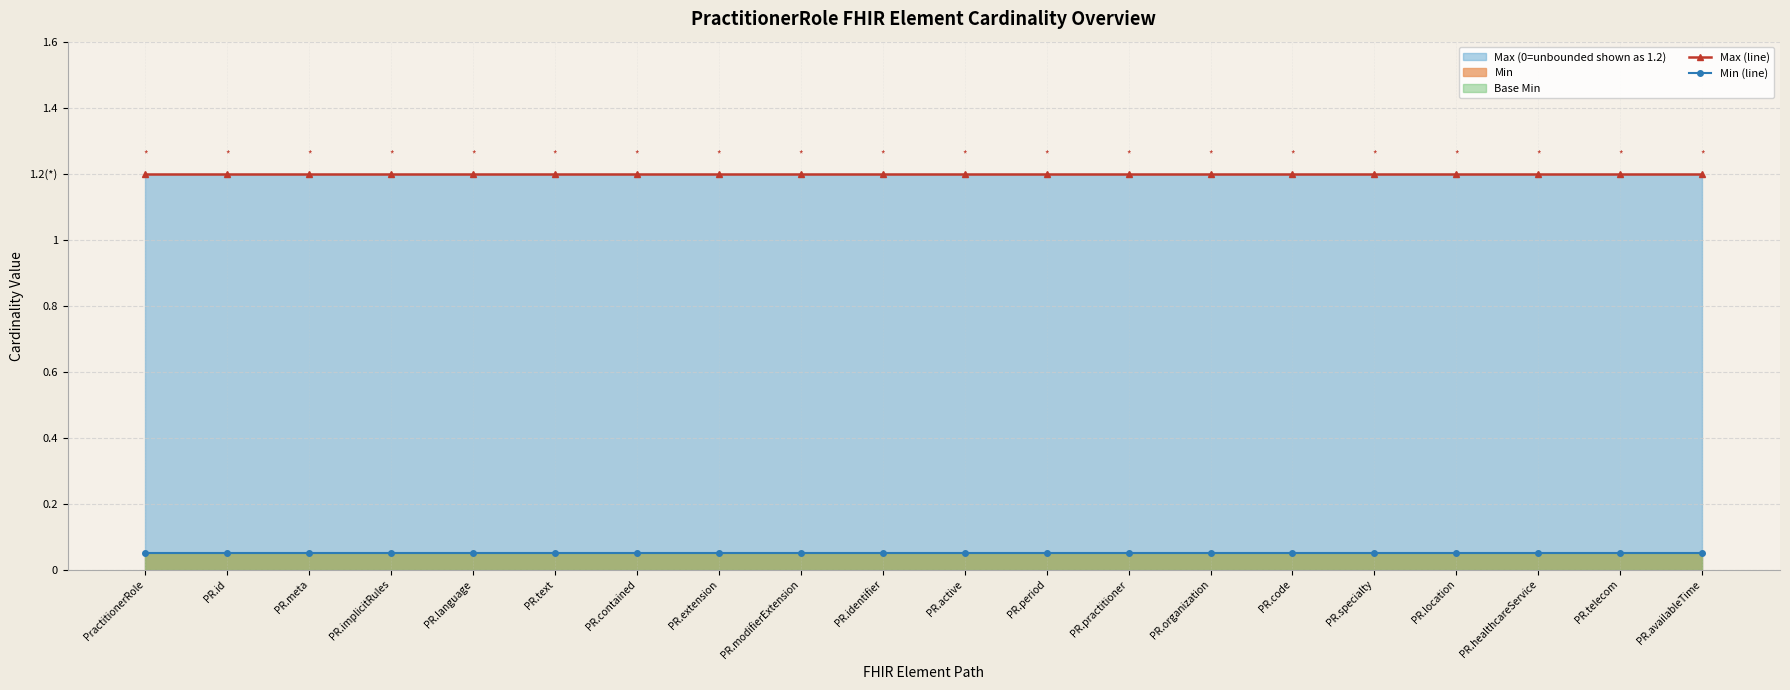

The value of Max (line) at PR.extension is 1.8. True or false?

False